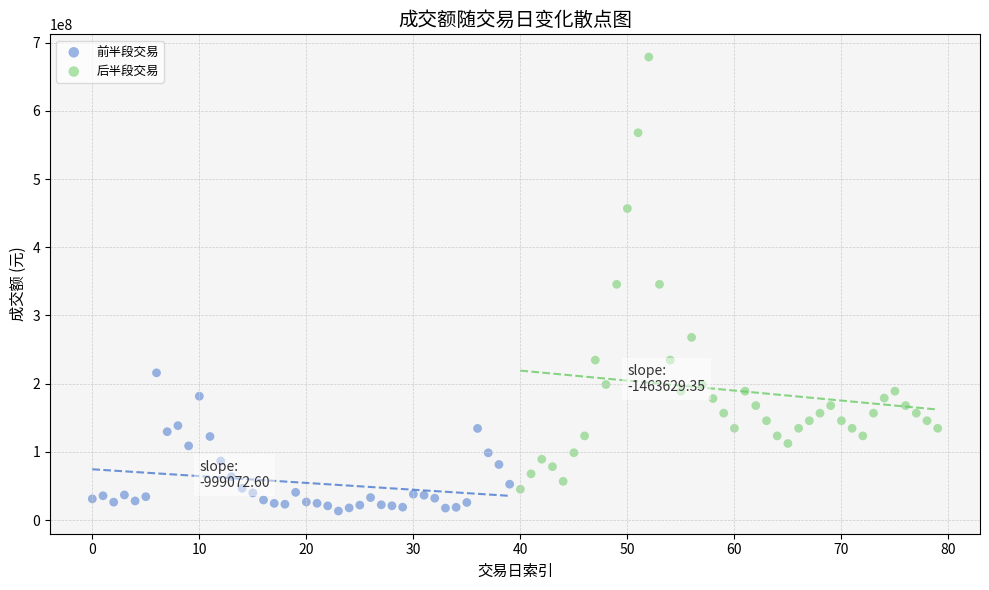

What are all the series names shown in the legend?

前半段交易, 后半段交易